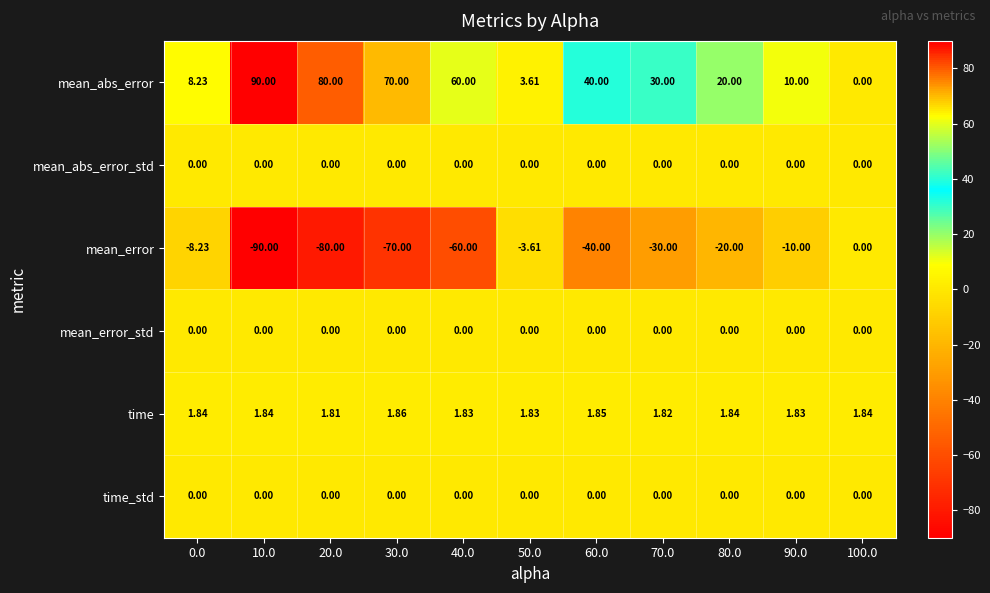

What is the spread (max minus min) of values at 10.0?

180.0